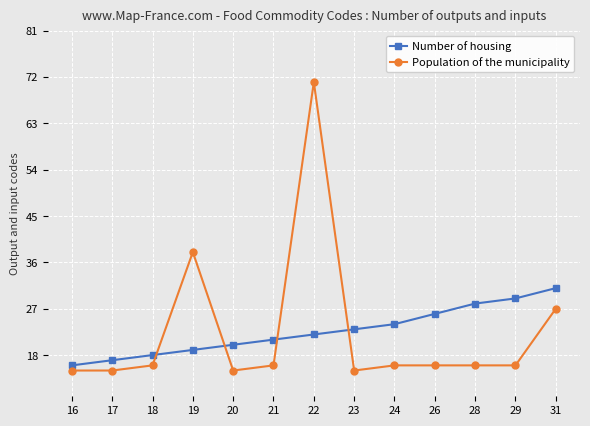

At how many categories does at least one series exceed 43?

1